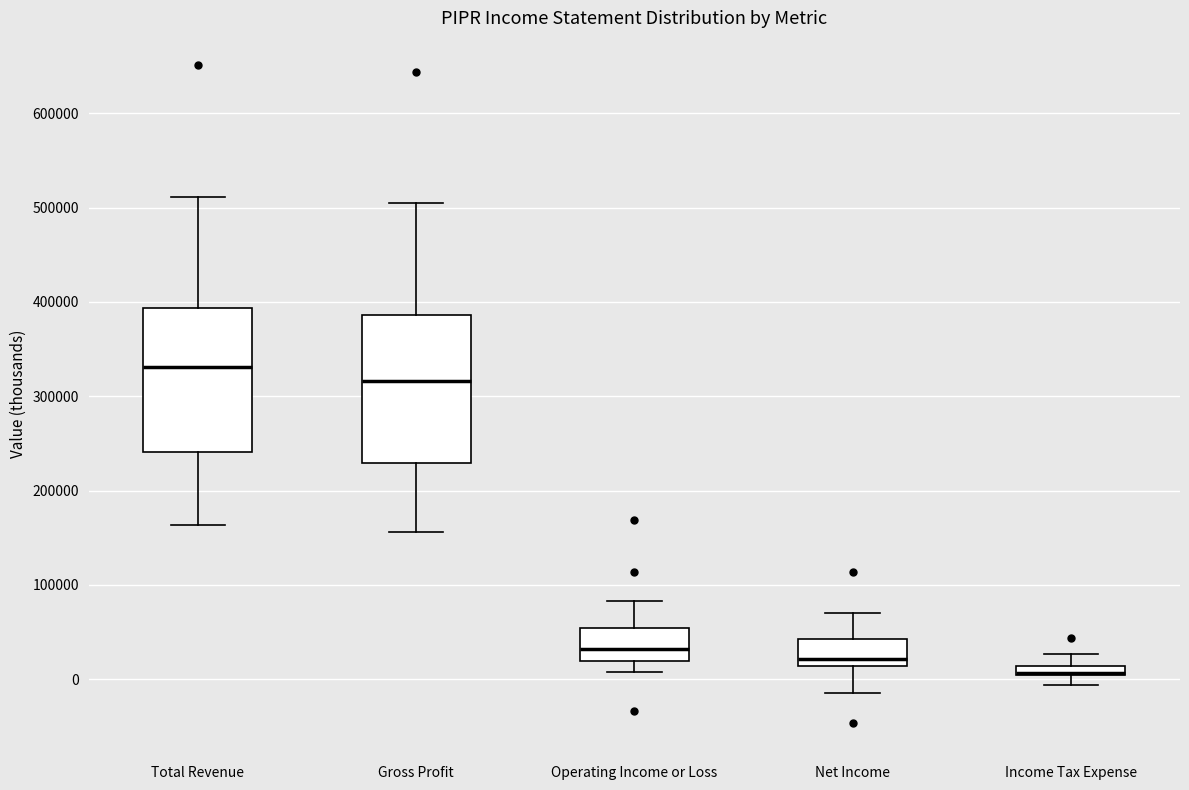

Where does the lower whisker of the box for Income Tax Expense end on the y-axis? The values are not printed on the chart, so give them approximately, as read against the axis.

-10000